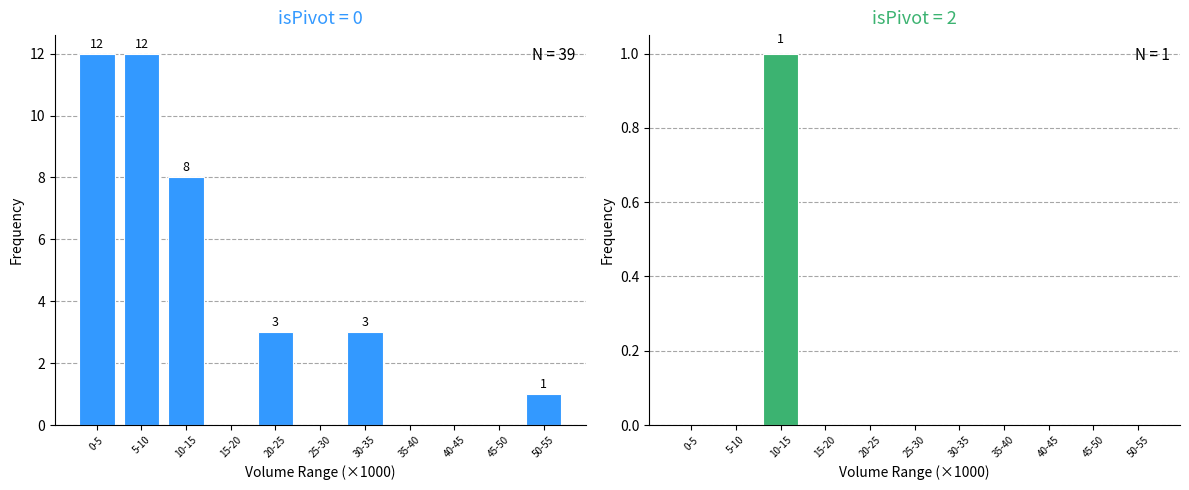

The isPivot=0 series shows 16 at 0-5. True or false?

False